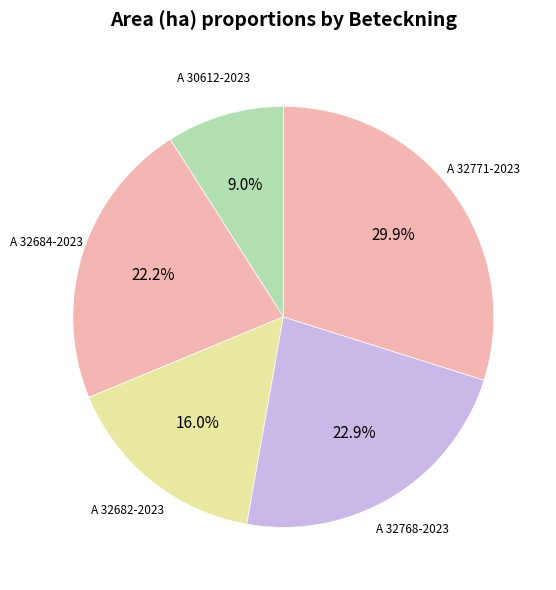

What percentage is NOT represented by A 32768-2023?

77.1%